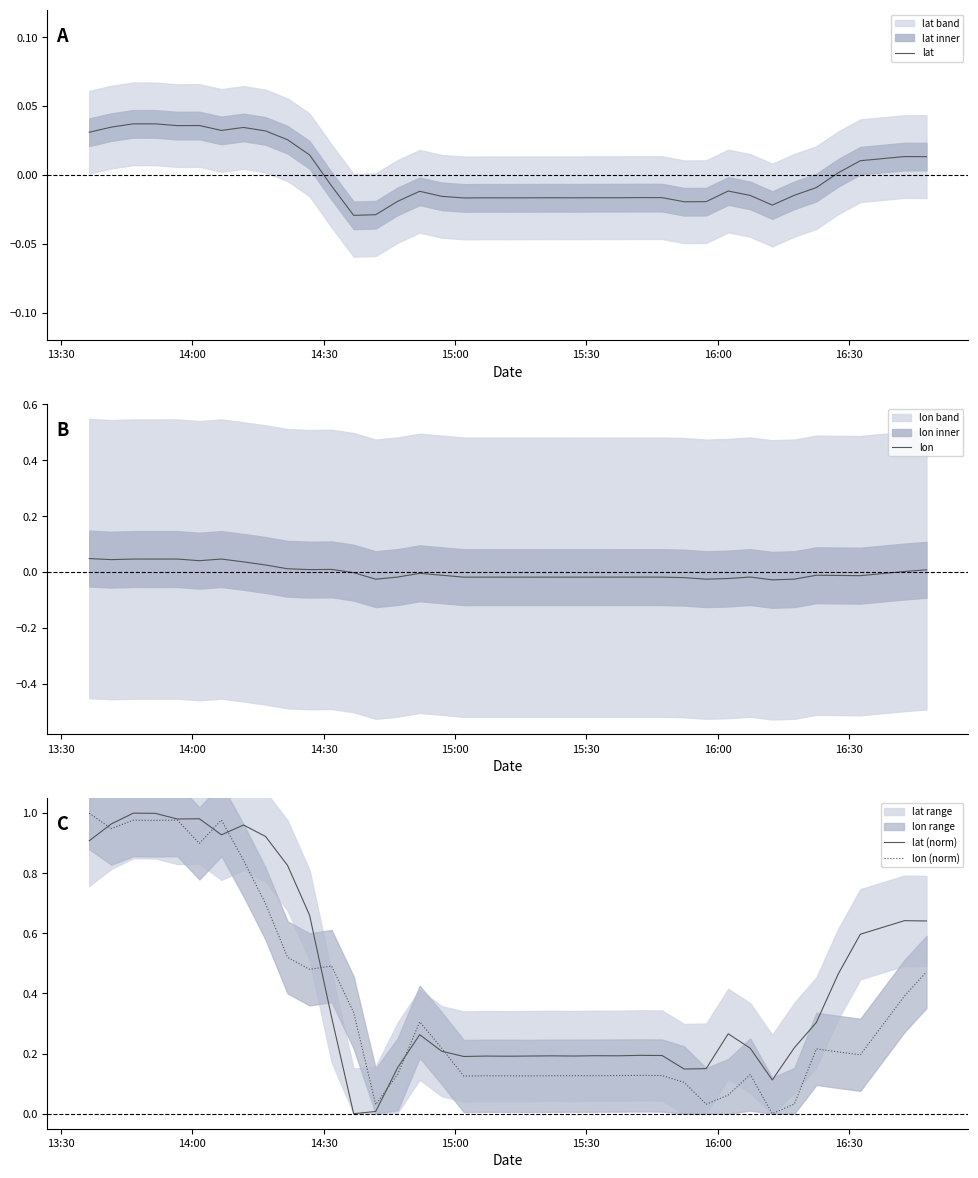

How many lines are shown in the chart?

4